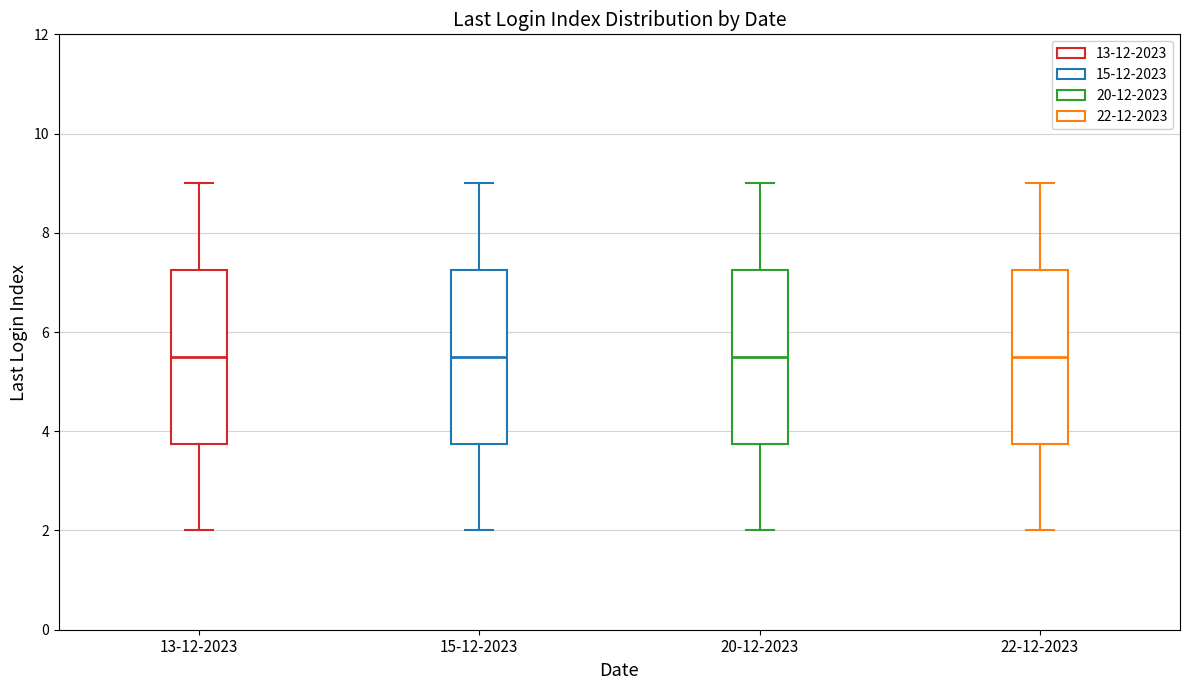

Reading left to right, read every box against the y-axis: the position of its median line, the range the box covers, and the ends of its whiskers. The values are not printed on the chart, so give them approximately, as read against the axis.

13-12-2023: median 5.6, box 3.8 to 7.2, whiskers 2.0 to 9.0
15-12-2023: median 5.6, box 3.8 to 7.2, whiskers 2.0 to 9.0
20-12-2023: median 5.6, box 3.8 to 7.2, whiskers 2.0 to 9.0
22-12-2023: median 5.6, box 3.8 to 7.2, whiskers 2.0 to 9.0